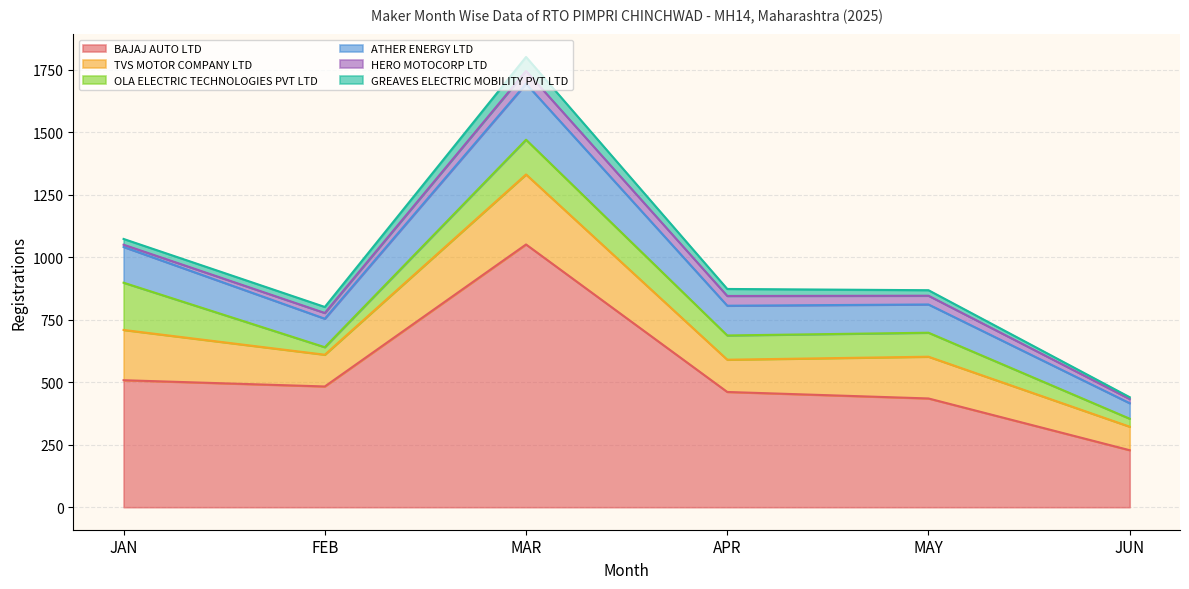

What is the difference between the second highest and second lowest values in the HERO MOTOCORP LTD series?

22